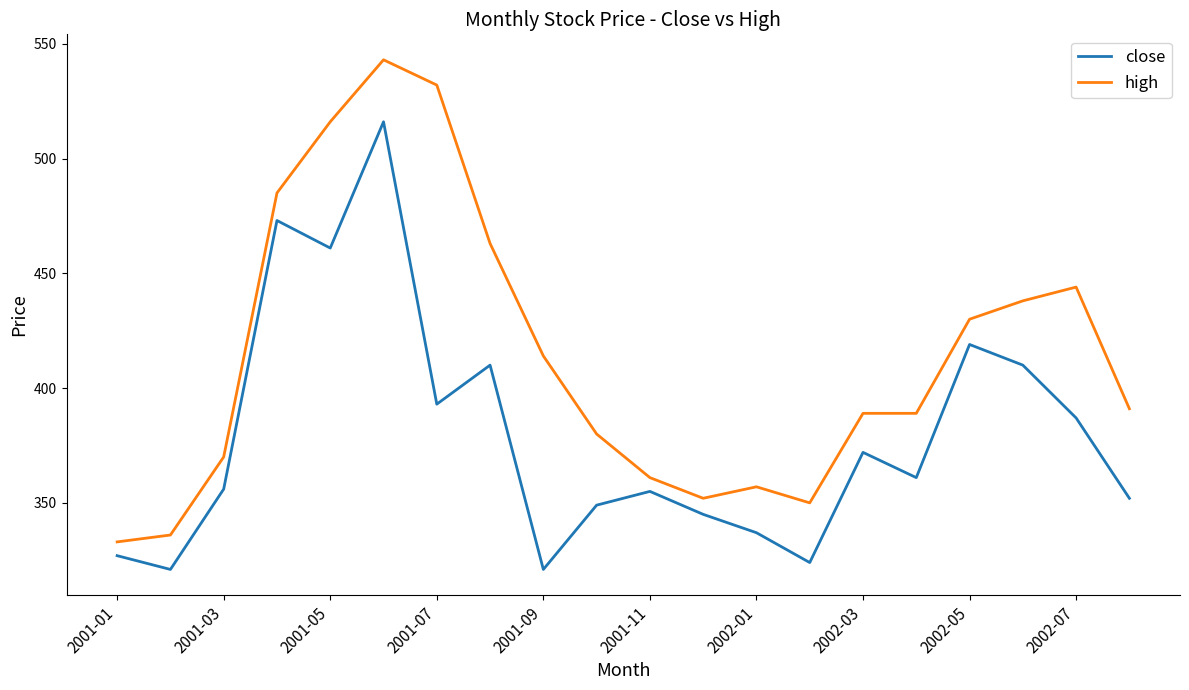

List the series in order of their peak value, lowest first.

close, high